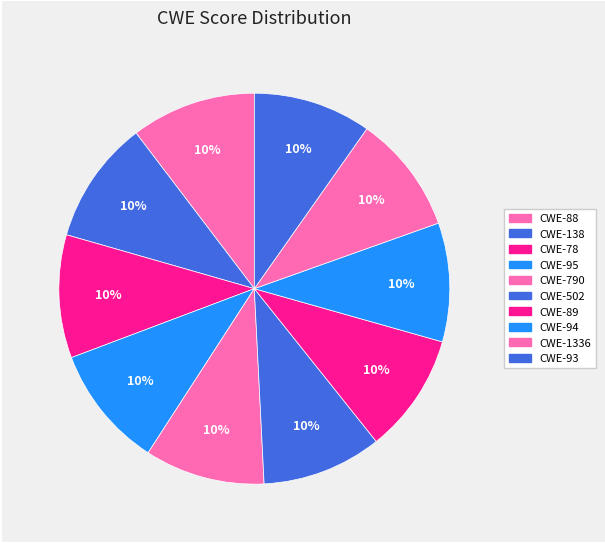

What is the ratio of the value at CWE-138 to the value at CWE-502?

1.0